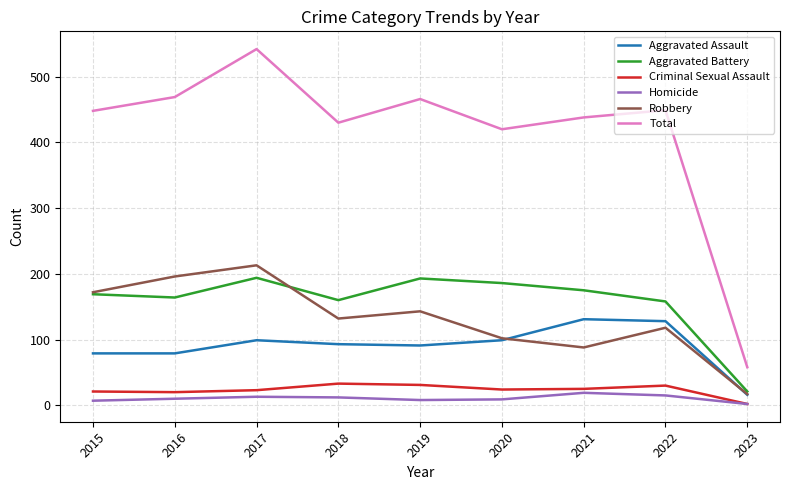

Which series changed the most between 2020 and 2023?

Total